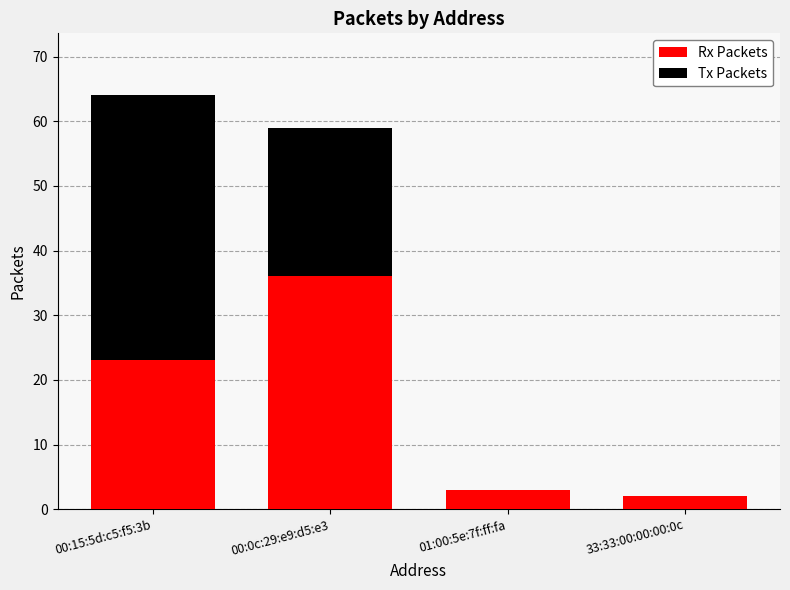

At which label does Rx Packets reach its peak?

00:0c:29:e9:d5:e3